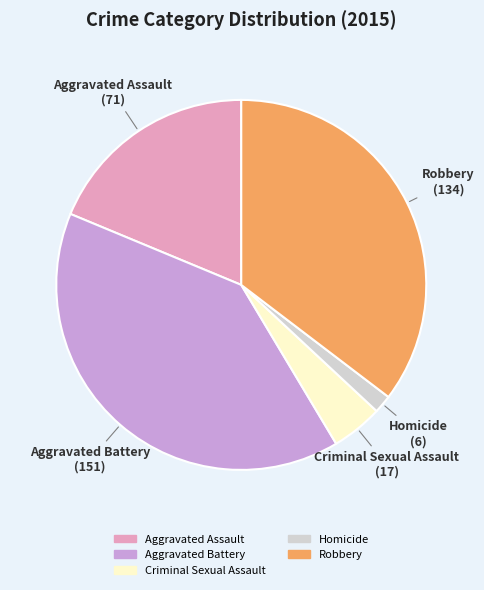

Does Aggravated Battery represent more than half of the total?

No